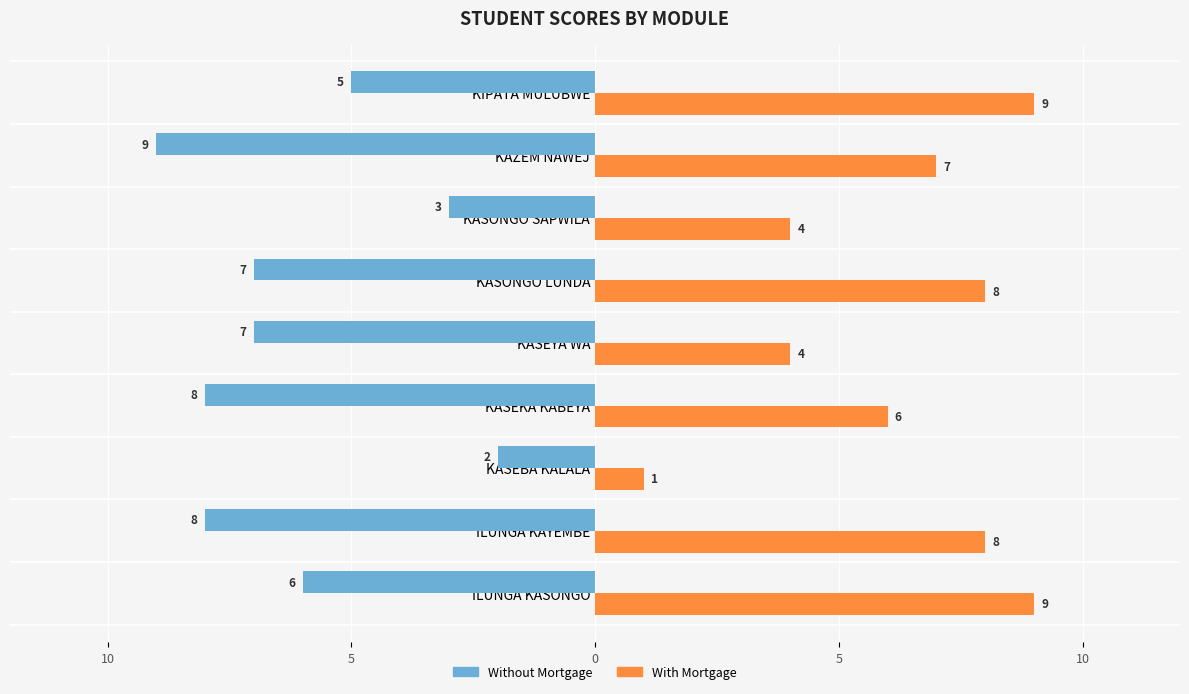

At how many categories does at least one series exceed 8?

2